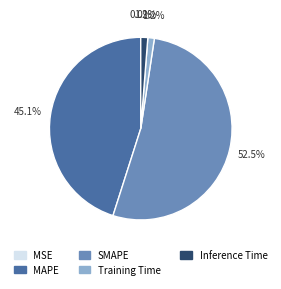

Is there a majority slice in this chart?

Yes